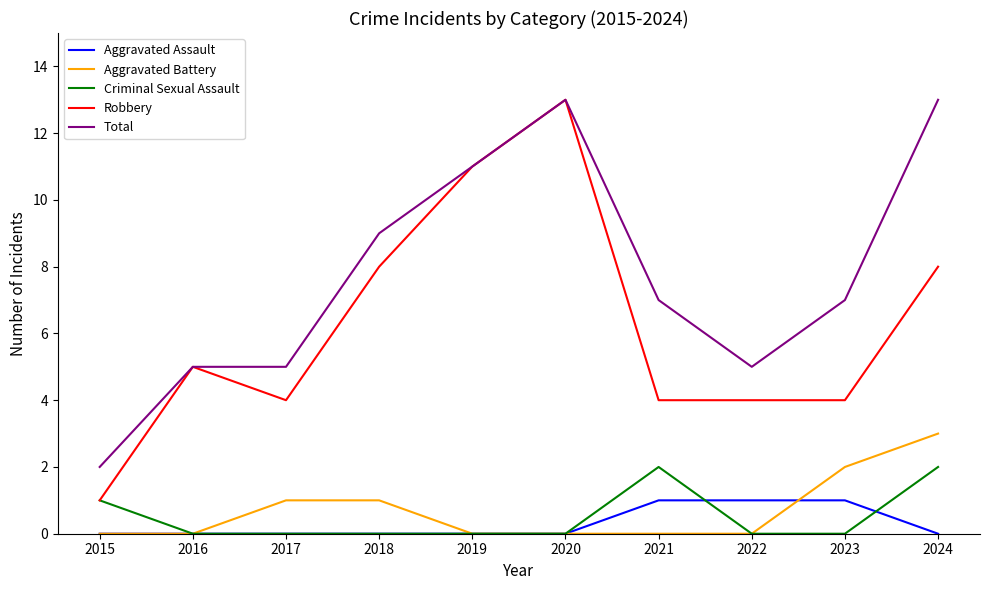

The value of Criminal Sexual Assault at 2024 is 2. True or false?

True